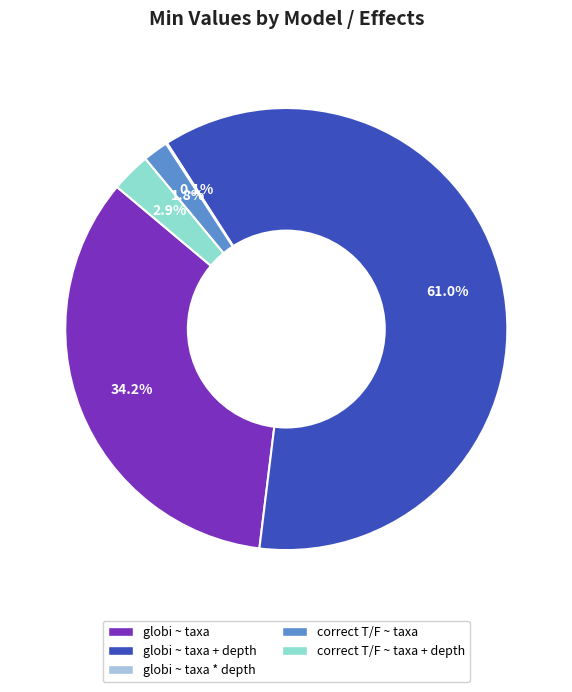

Is there a majority slice in this chart?

Yes